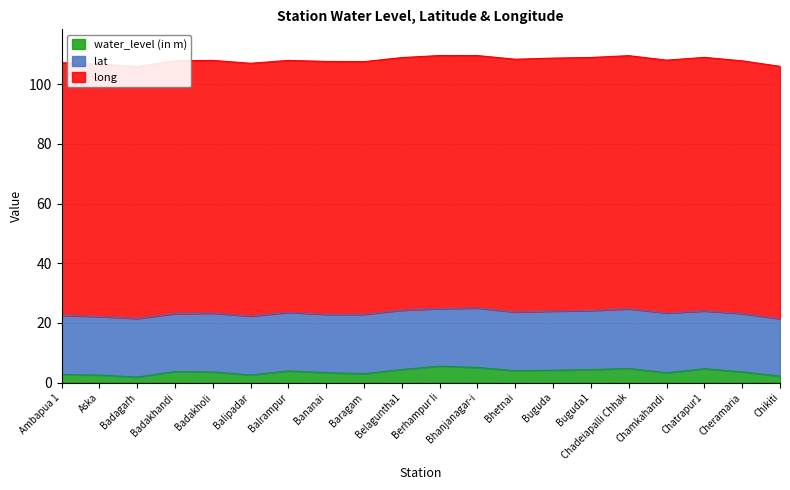

At how many categories does at least one series exceed 5?

20